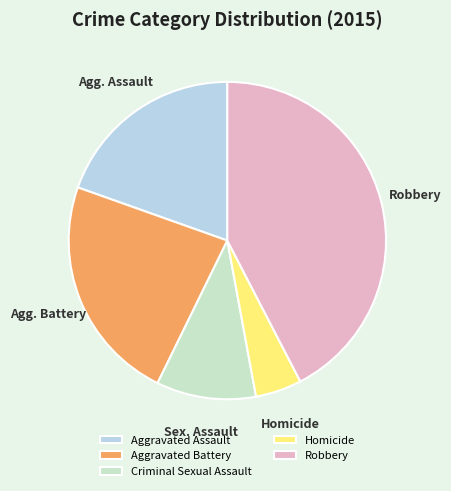

Does Homicide represent more than half of the total?

No